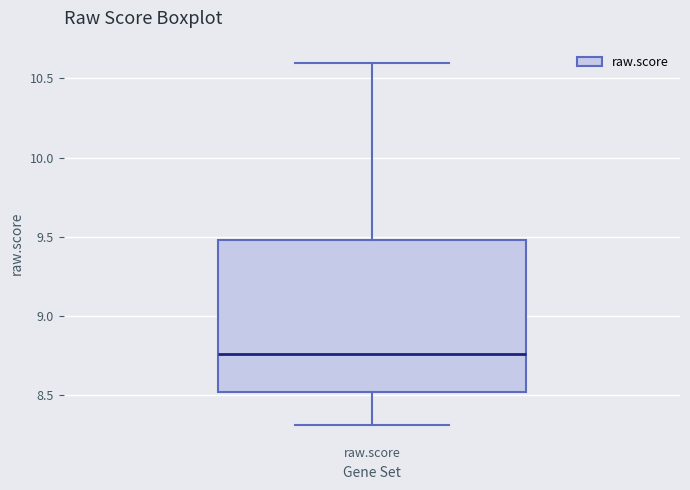

Read this box plot against the y-axis: the position of the median line, the range covered by the box, and the ends of both whiskers. The values are not printed on the chart, so give them approximately, as read against the axis.

median 8.75, box 8.50 to 9.50, whiskers 8.30 to 10.60